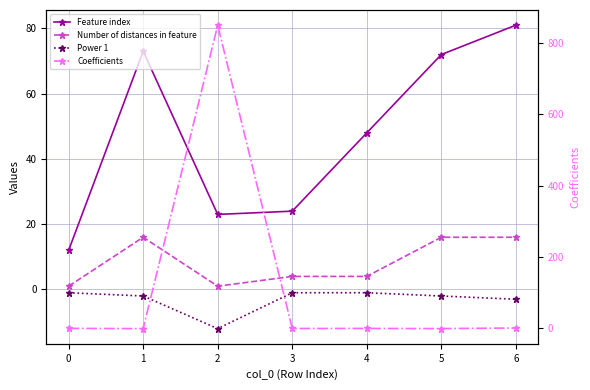

How many interior local valleys does the Number of distances in feature series have?

1